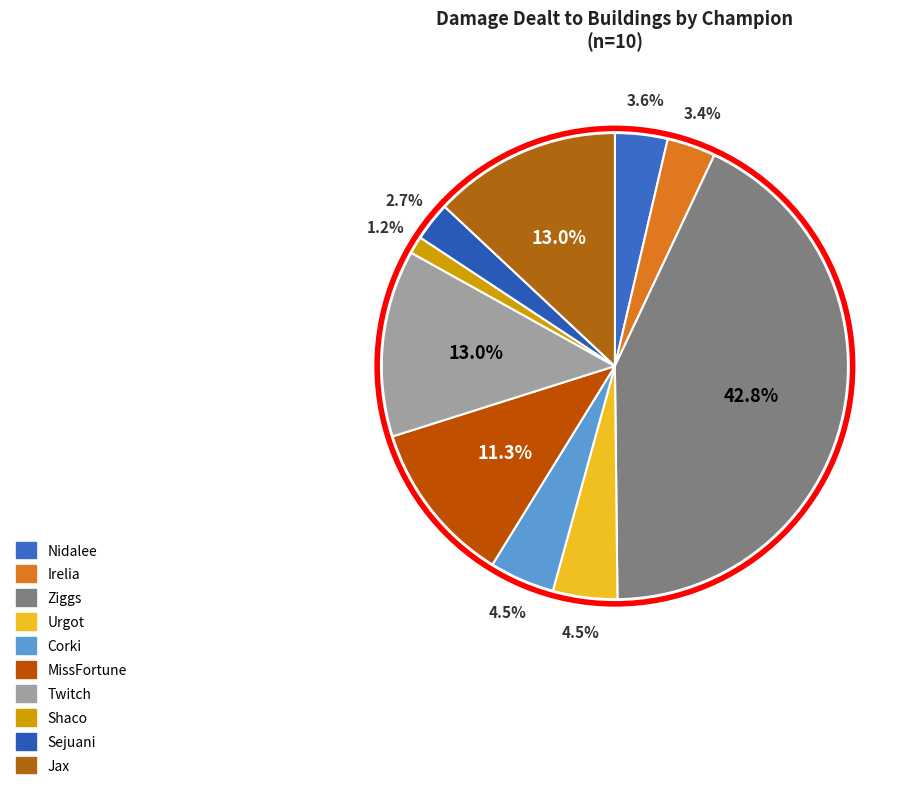

Combined, what portion of the pie is Corki and Ziggs?

47.3%